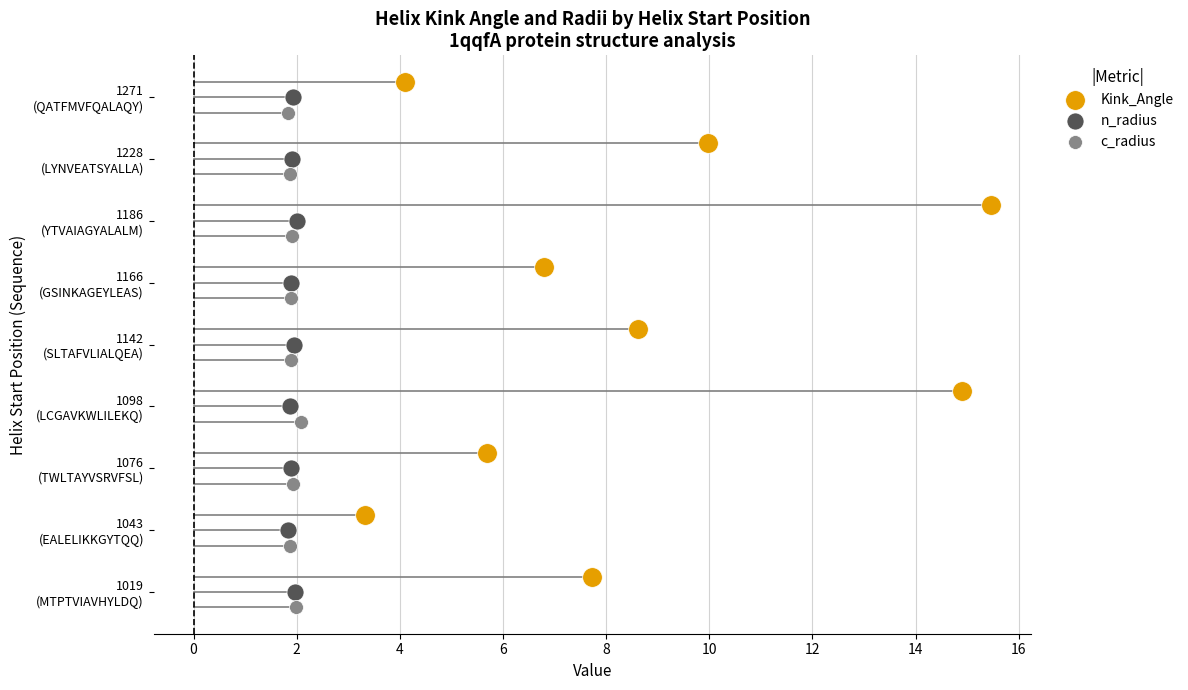

Which series has the widest spread of Y values?

Kink_Angle